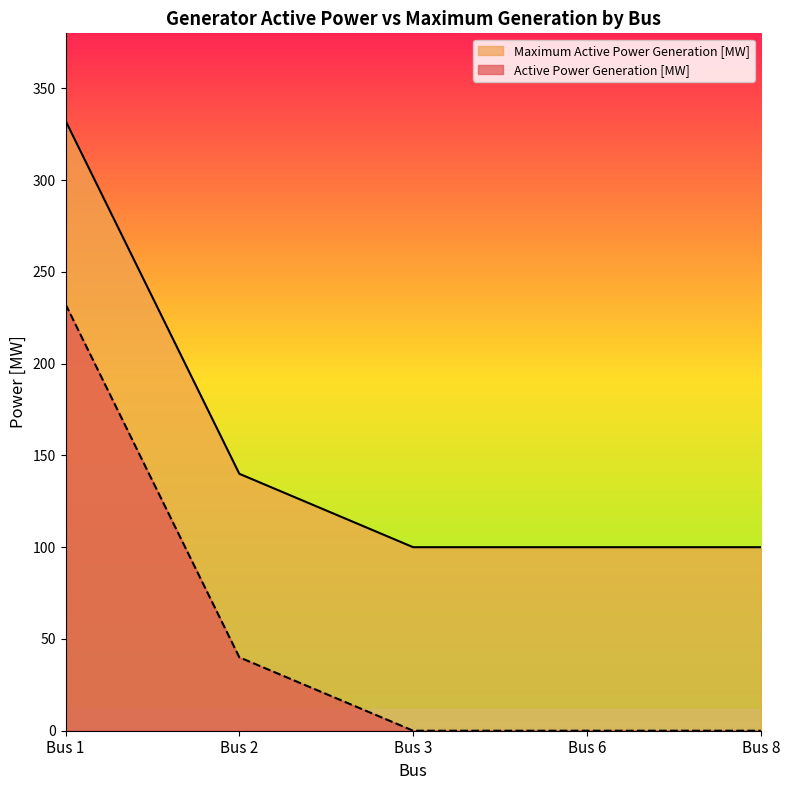

How many lines are shown in the chart?

2